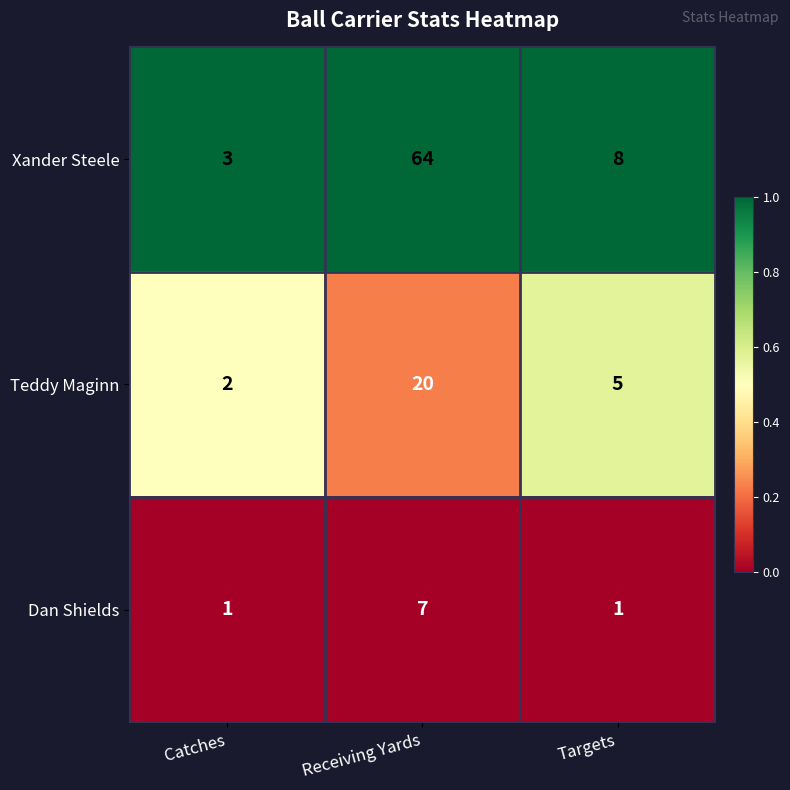

Which category has the highest value across all series?

Receiving Yards